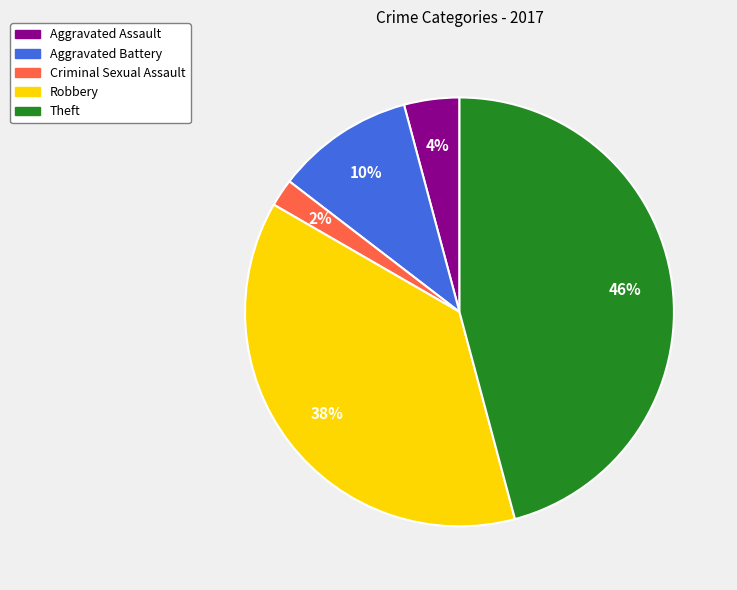

Does Criminal Sexual Assault represent more than half of the total?

No